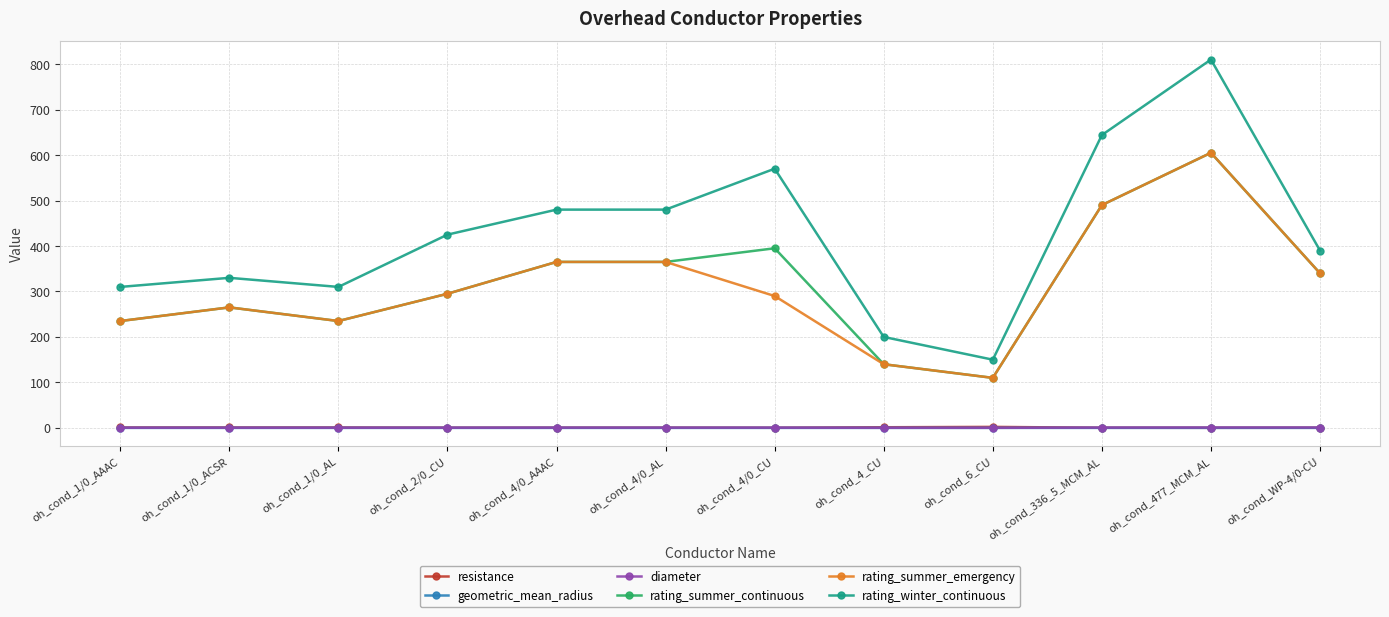

Count the number of data series in this chart.

6